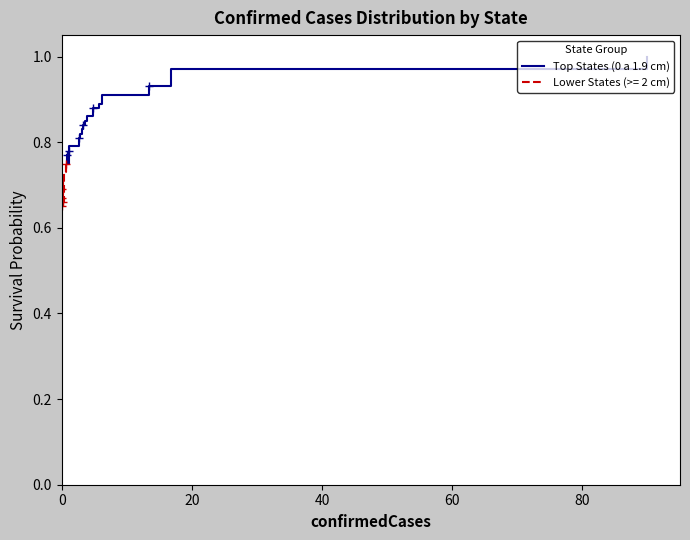

The chart shows a value of 0.3 at 11. True or false?

False